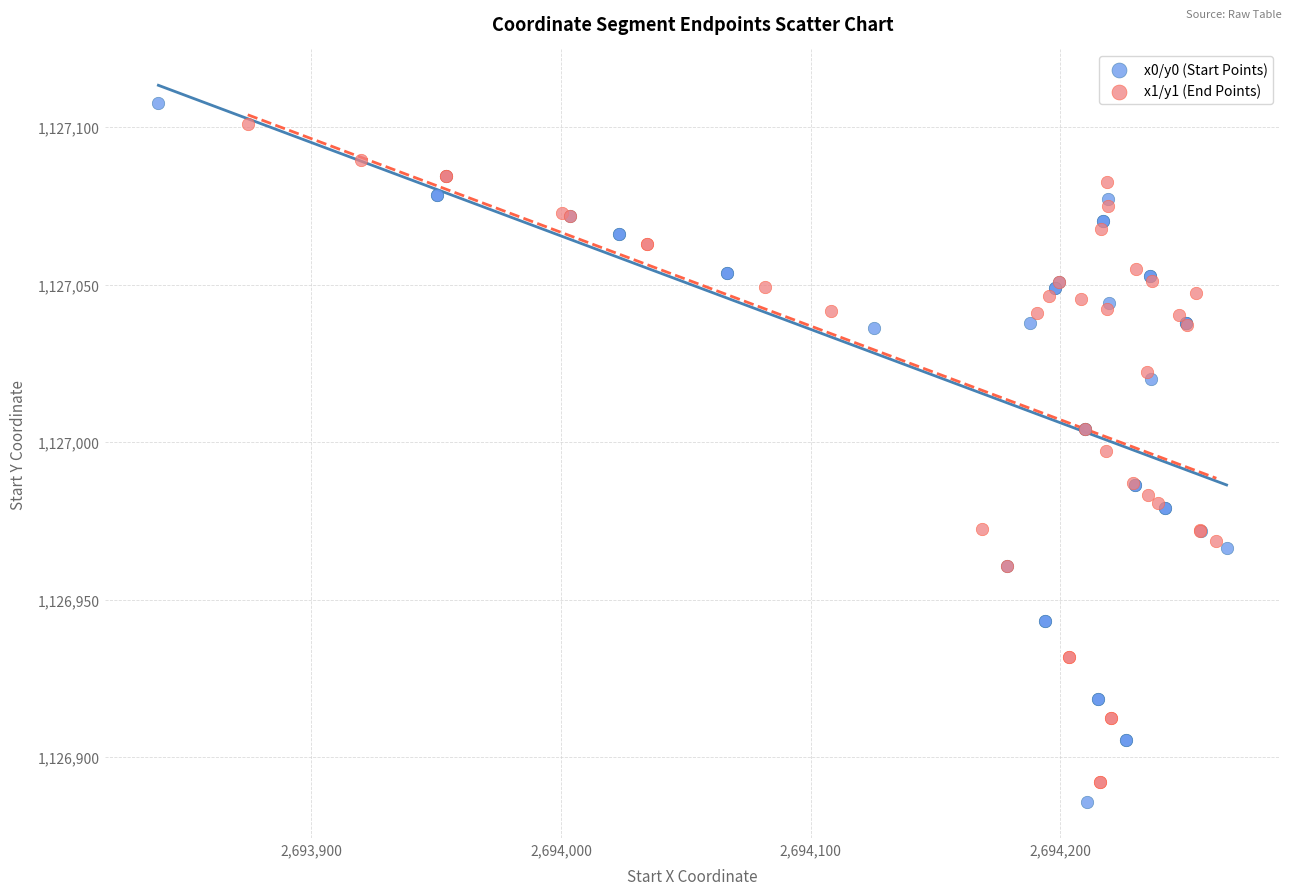

Which series has the widest spread of Y values?

x0/y0 (Start Points)